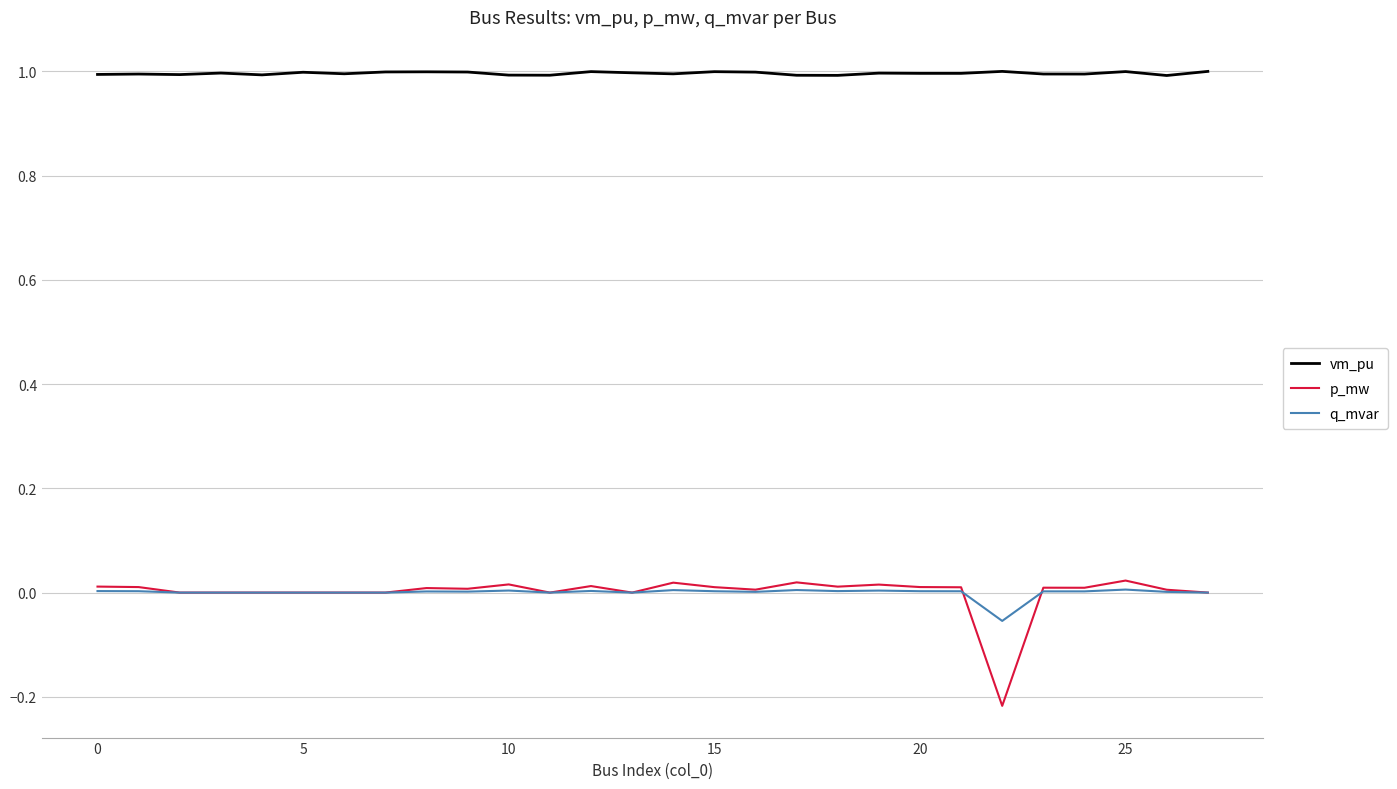

Which series has the largest range (max minus min)?

p_mw